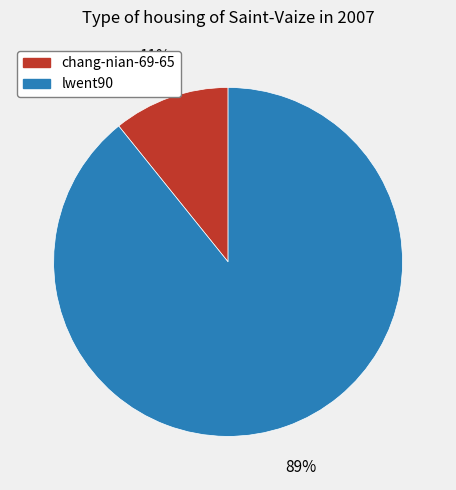

Which has a higher value, chang-nian-69-65 or lwent90?

lwent90